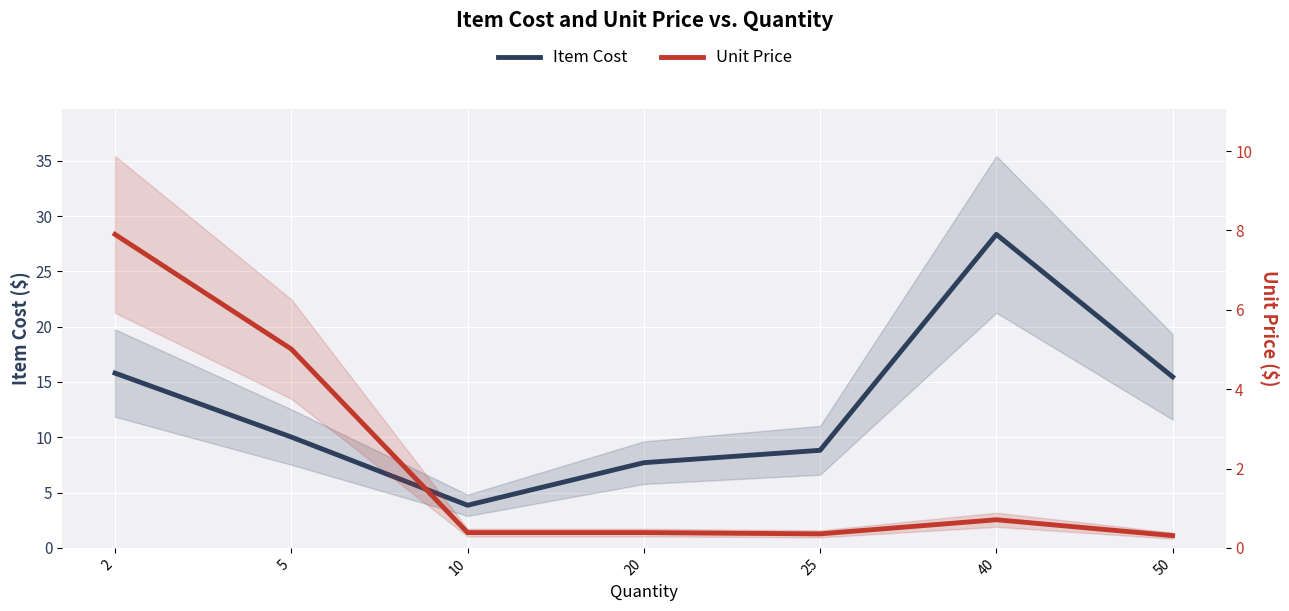

True or false: Unit Price and Item Cost cross at least once.

False